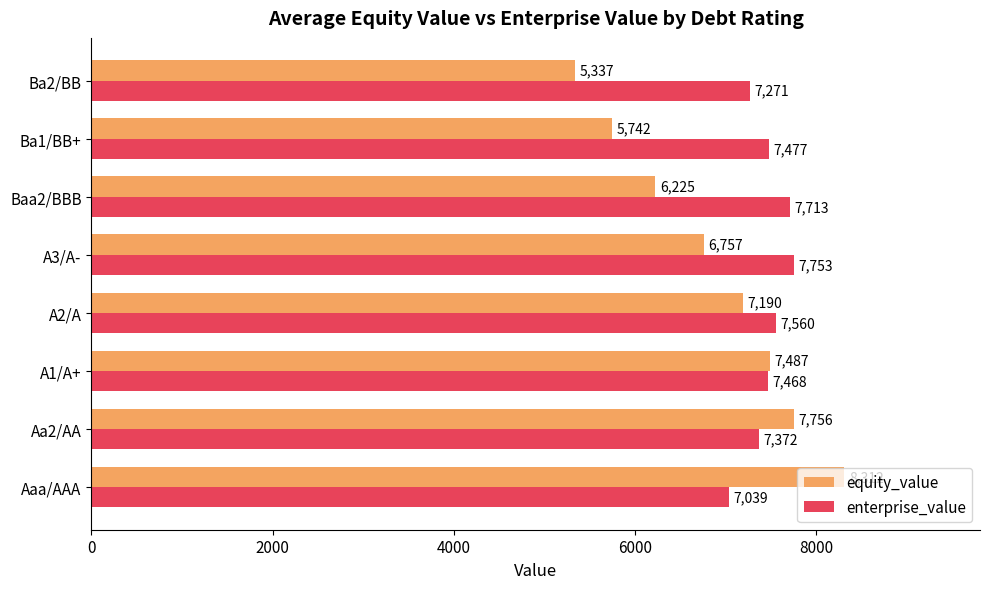

Which category has the highest value in the enterprise_value series?

A3/A-